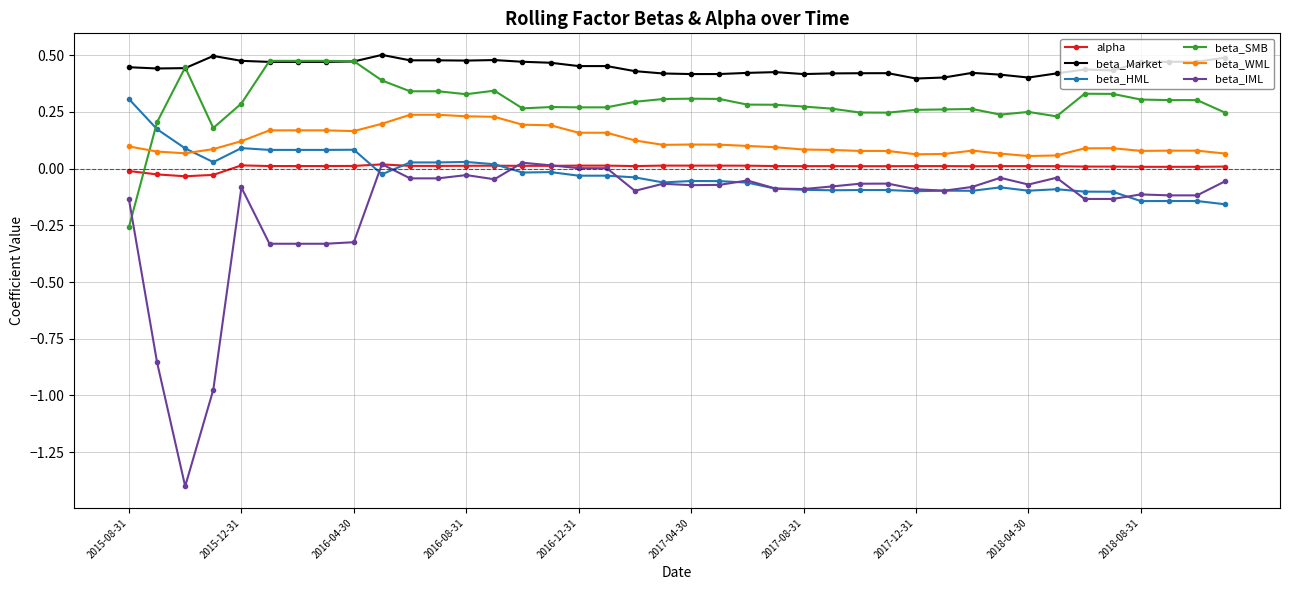

Which series has the widest spread of values?

beta_IML